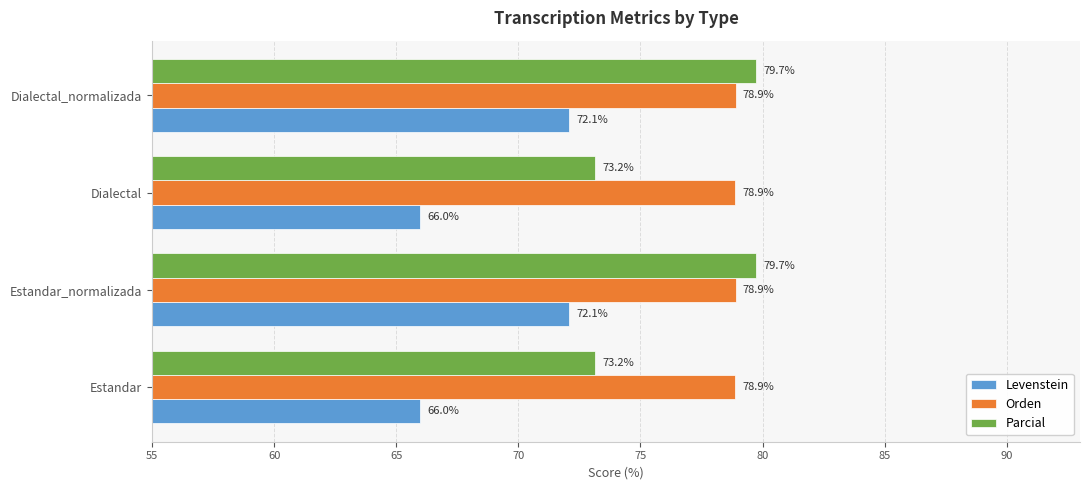

Rank the series by their maximum value, from highest to lowest.

Parcial, Orden, Levenstein